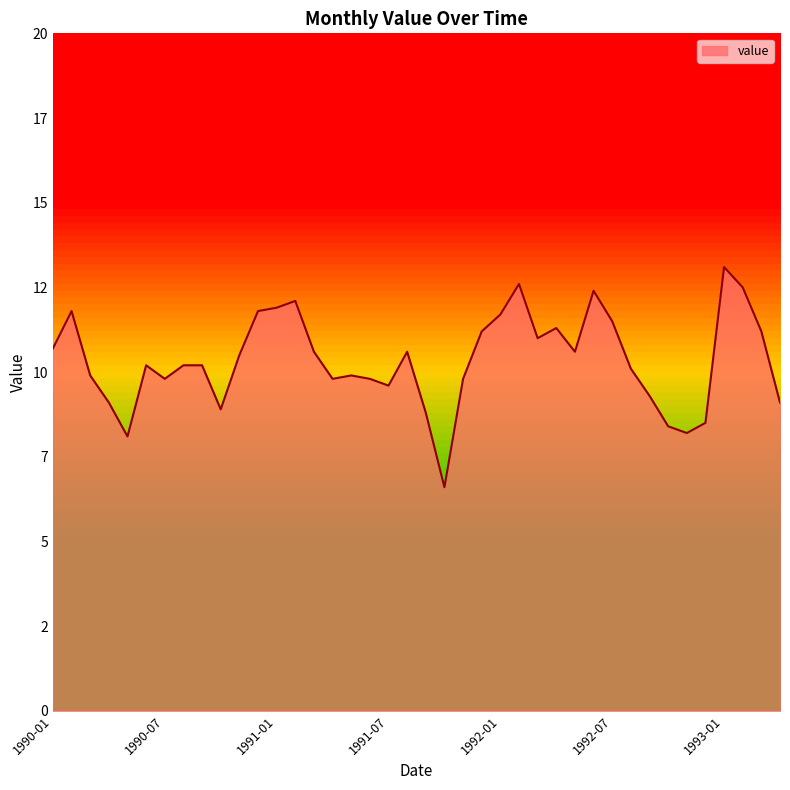

What is the difference between the maximum and minimum values?

6.5